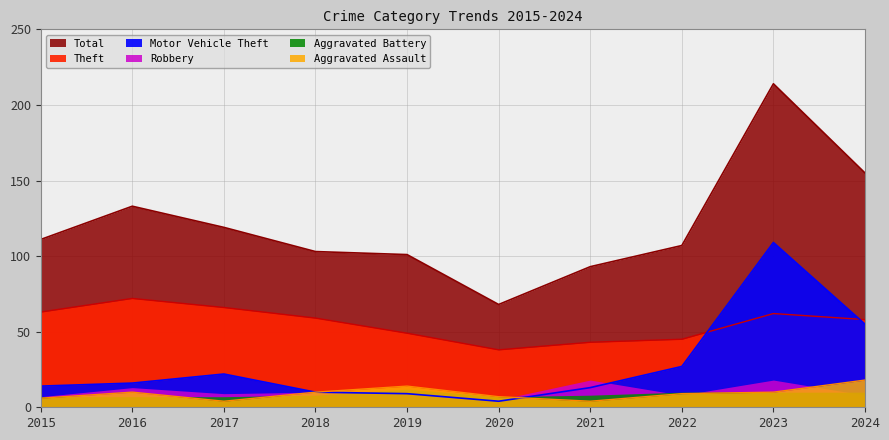

What is the sum of the Motor Vehicle Theft values at 2019 and 2015?

23